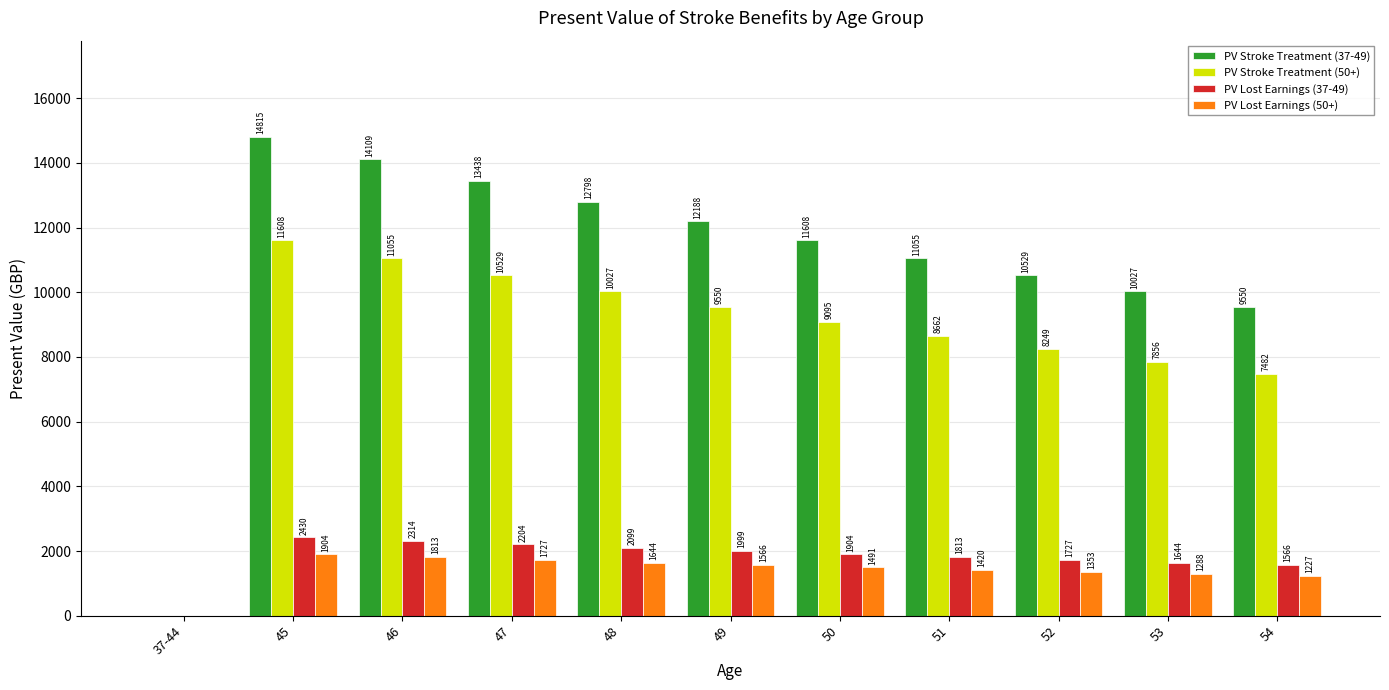

How many series are shown in this chart?

4